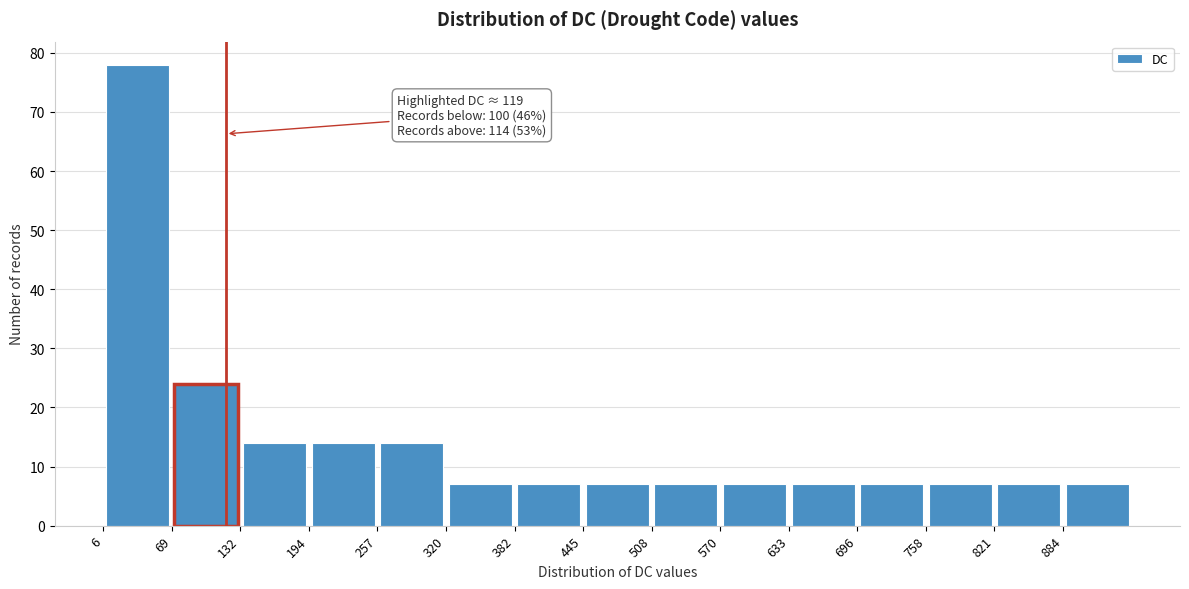

Over which range of the x-axis is the bar tallest?

10 to 70